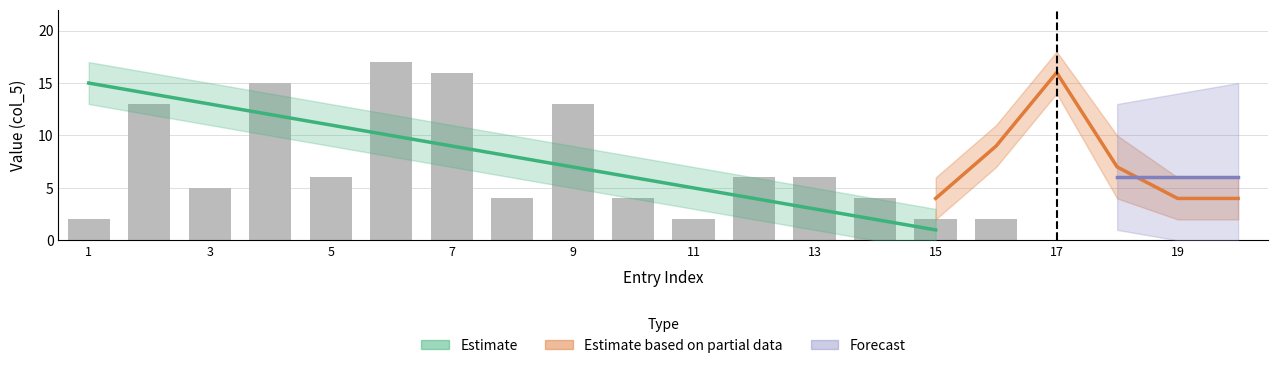

The chart shows a value of 13 at 2. True or false?

True